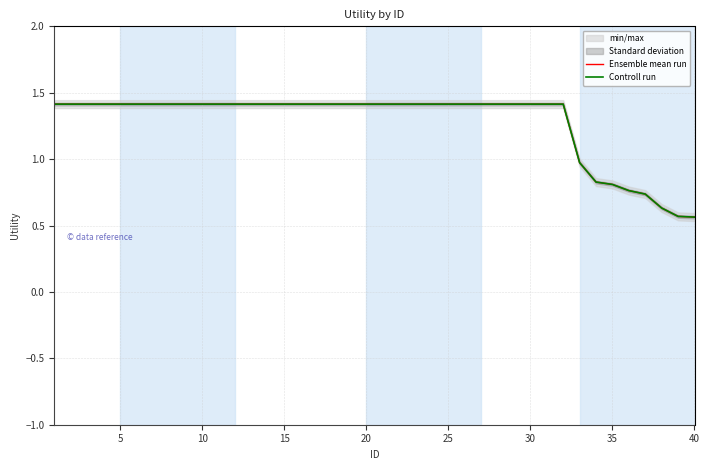

Which label corresponds to the smallest value in the chart?

39